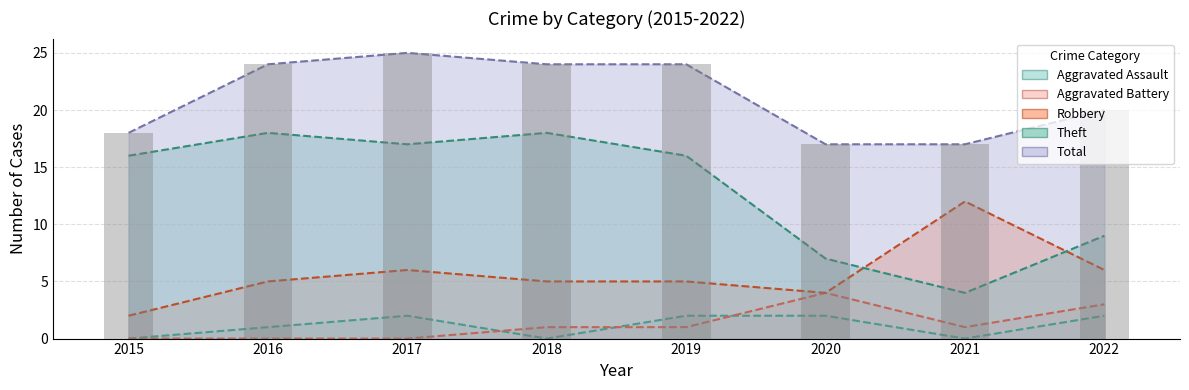

What is the value of the Robbery bar at the 4th from the left?

5